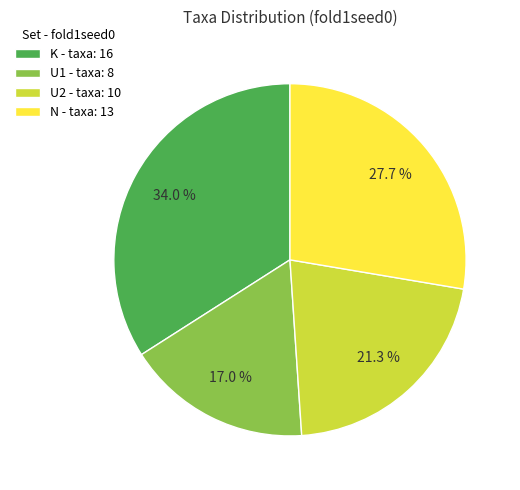

Between U1 - taxa: 8 and N - taxa: 13, which is larger?

N - taxa: 13